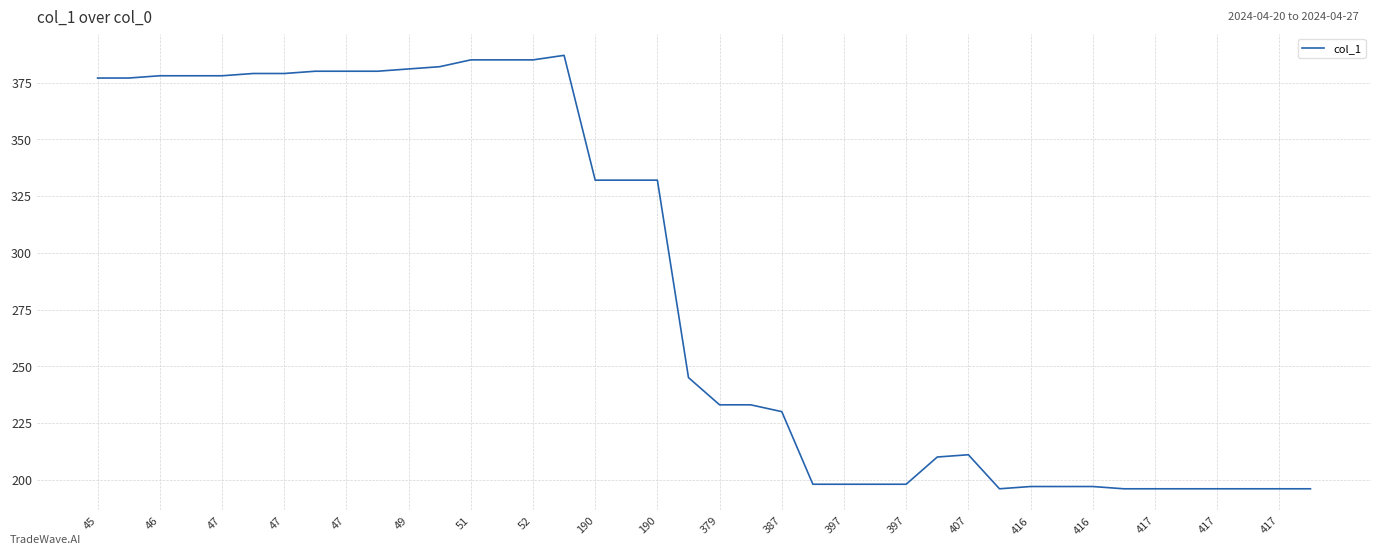

True or false: there are more than 0 points higher than both neighbors.

True